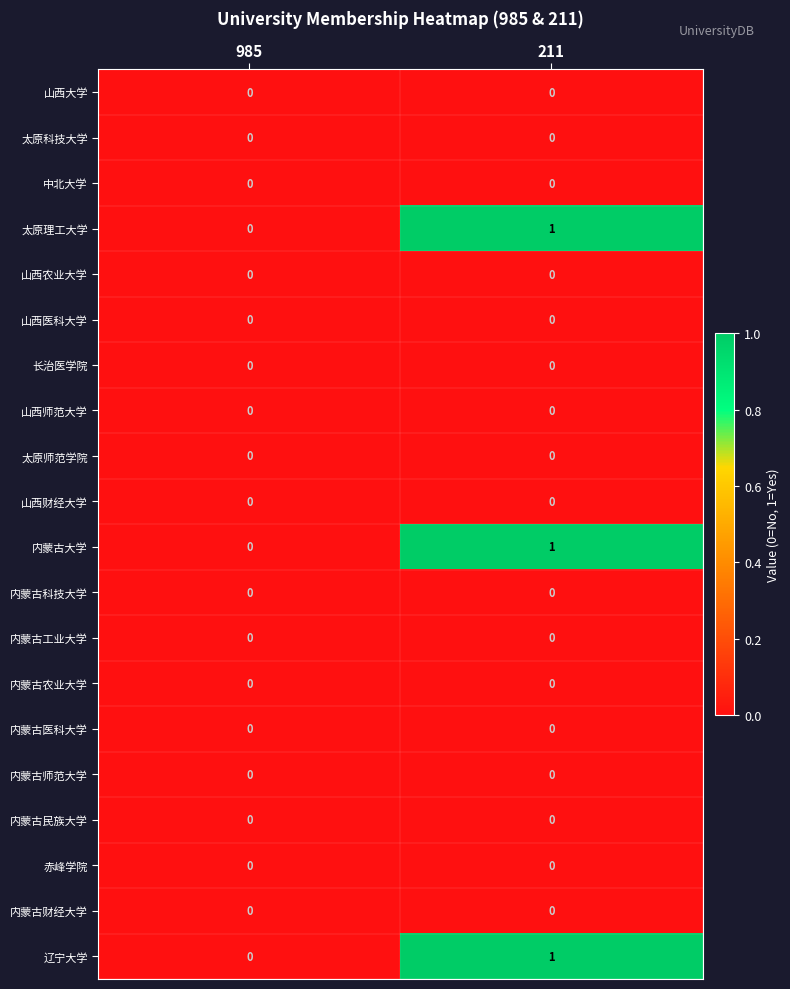

At which label does 辽宁大学 reach its minimum?

985